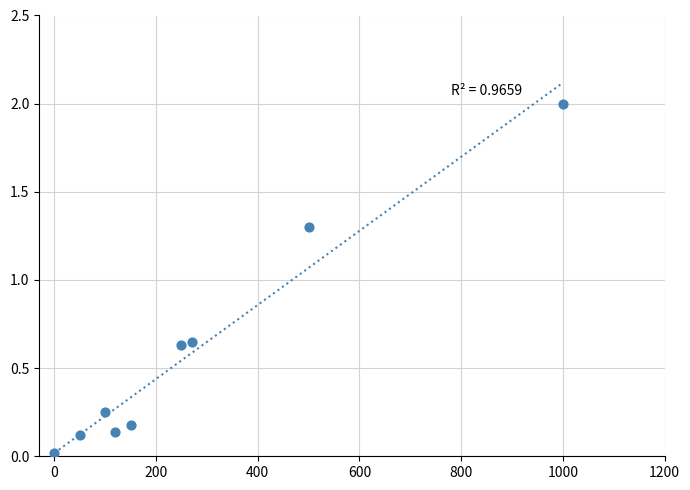

What is the range of Y values (max minus min)?

2.0